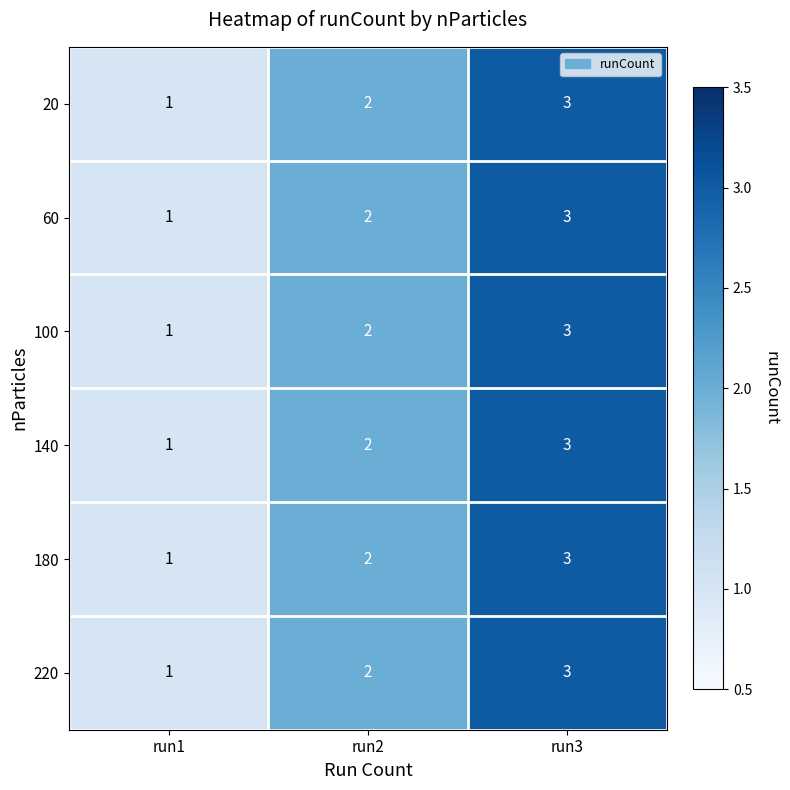

Count the 100 values in the range 1 to 3.

3